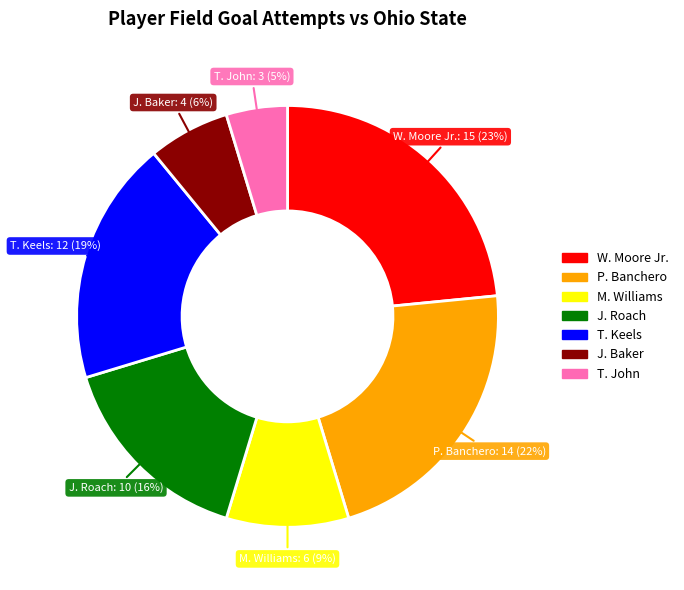

Do W. Moore Jr. and P. Banchero together represent more than half of the pie?

No